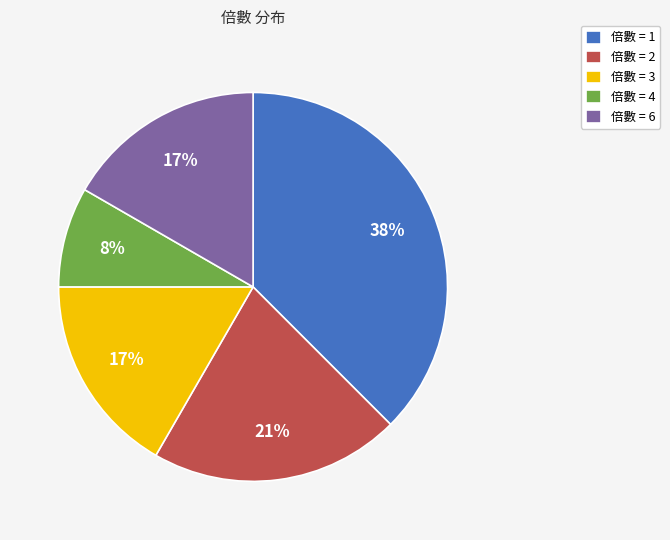

What is the smallest slice in the pie chart?

倍數 = 4